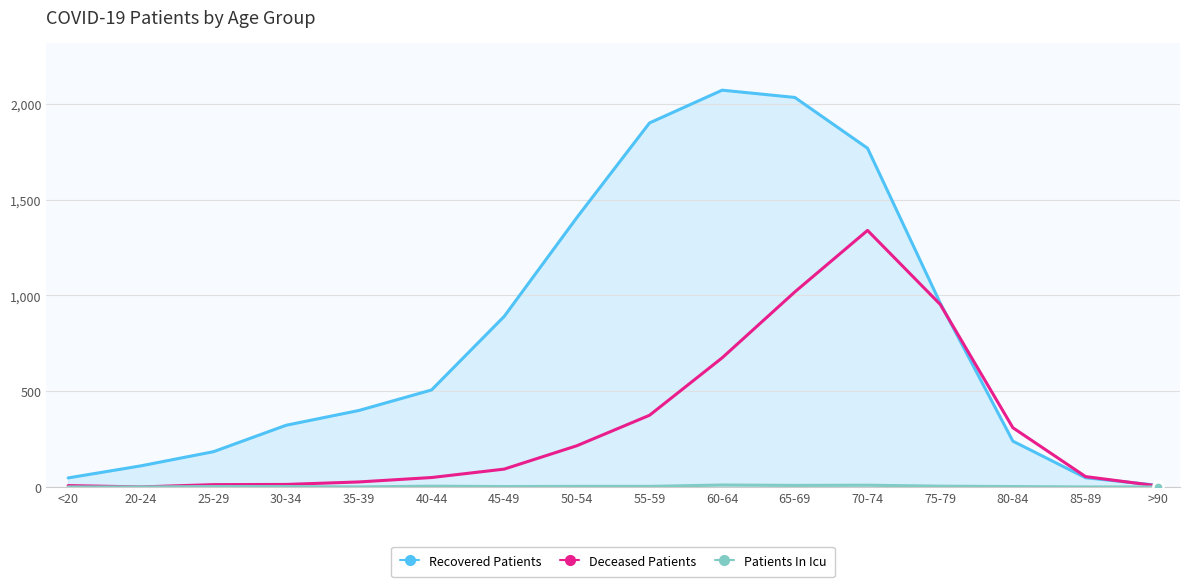

At which category is the sum across all series the highest?

70-74